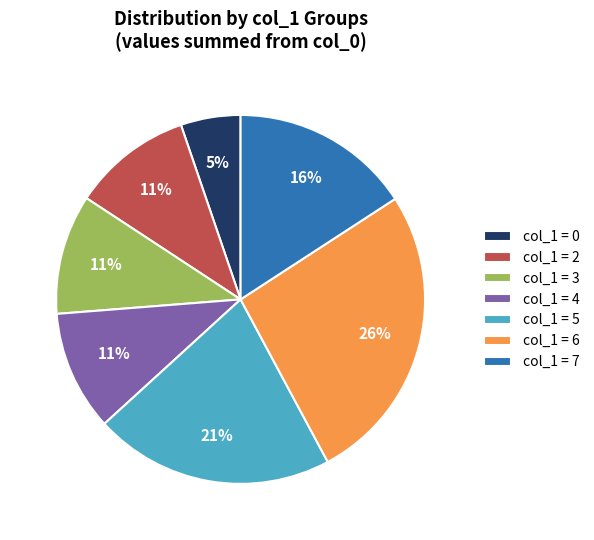

True or false: col_1 = 0 accounts for 14% of the total.

False